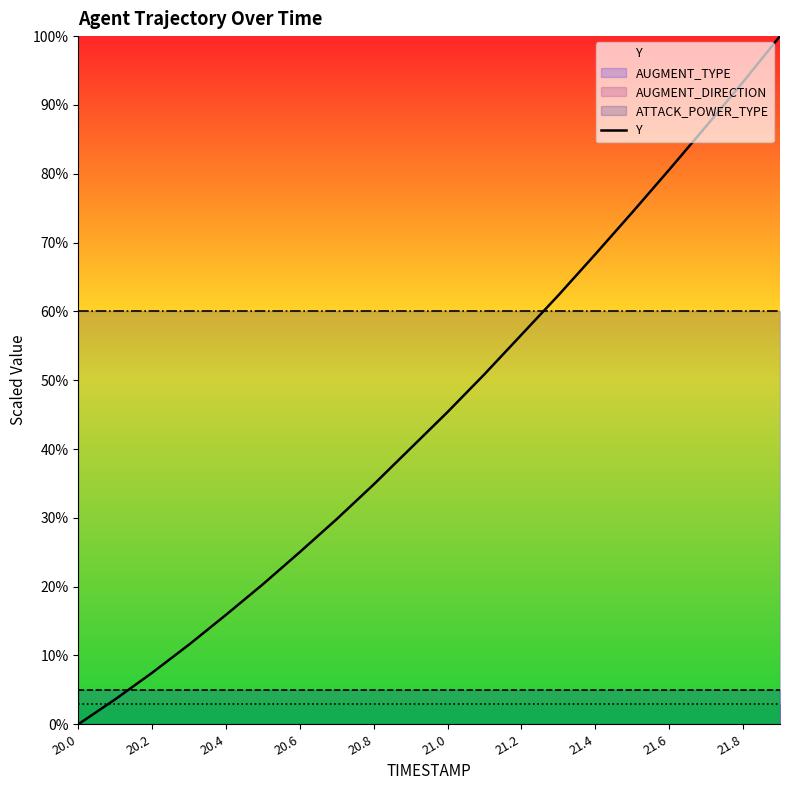

True or false: the data has more than 0 interior local peaks.

False